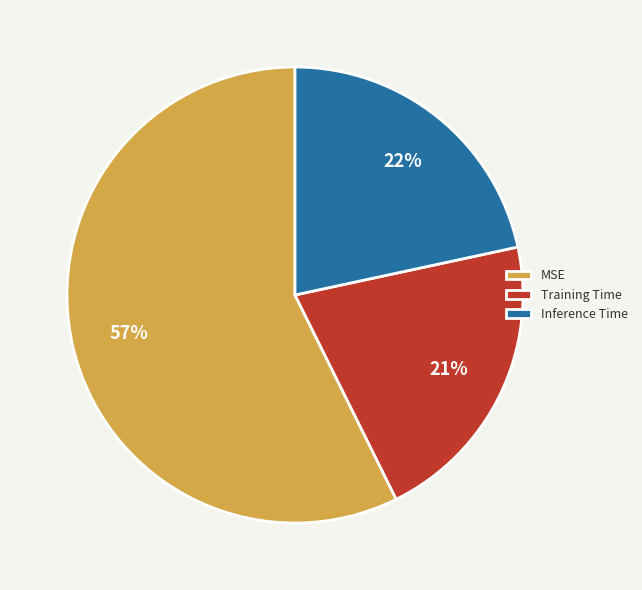

How many slices are in this pie chart?

3